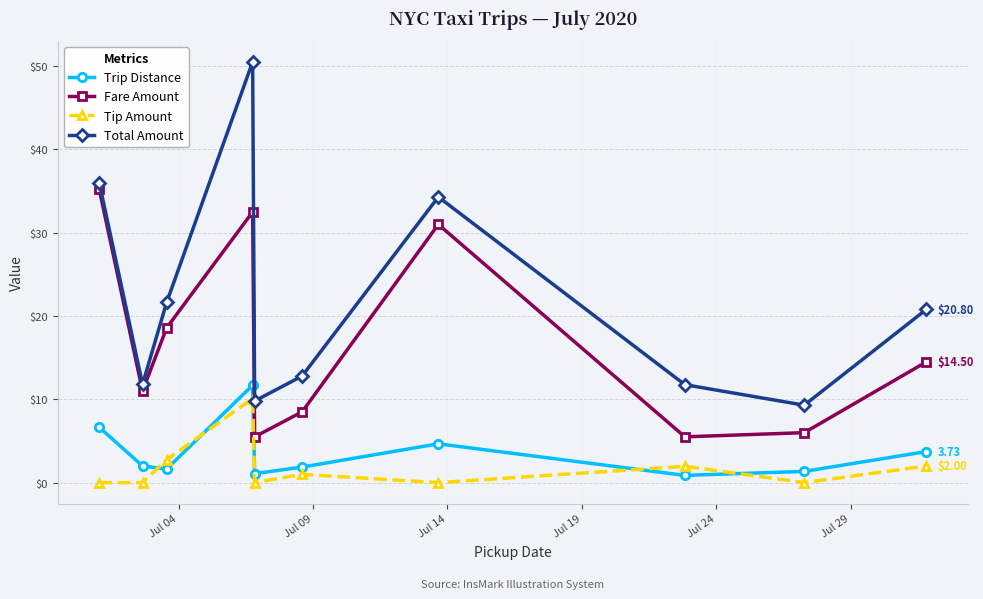

What are all the series names shown in the legend?

Trip Distance, Fare Amount, Tip Amount, Total Amount